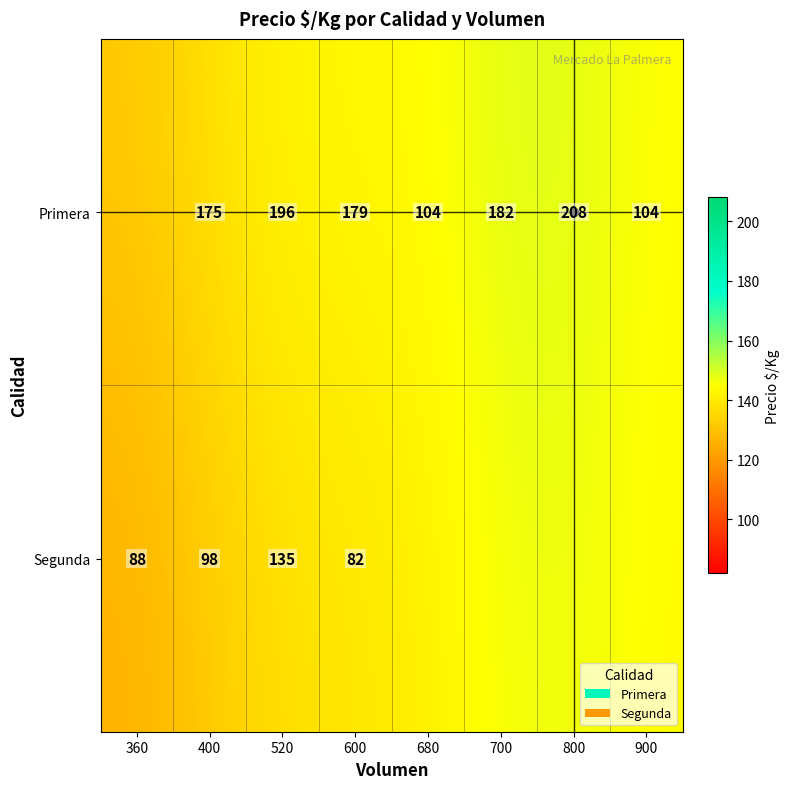

How many distinct data groups are displayed?

1